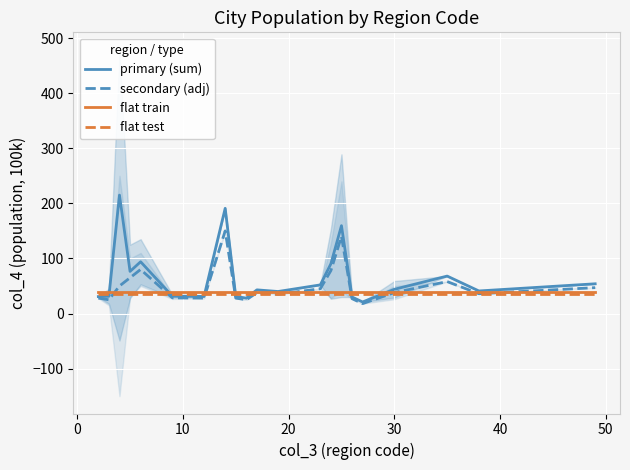

What is the highest value of the primary (sum) series?

215.0